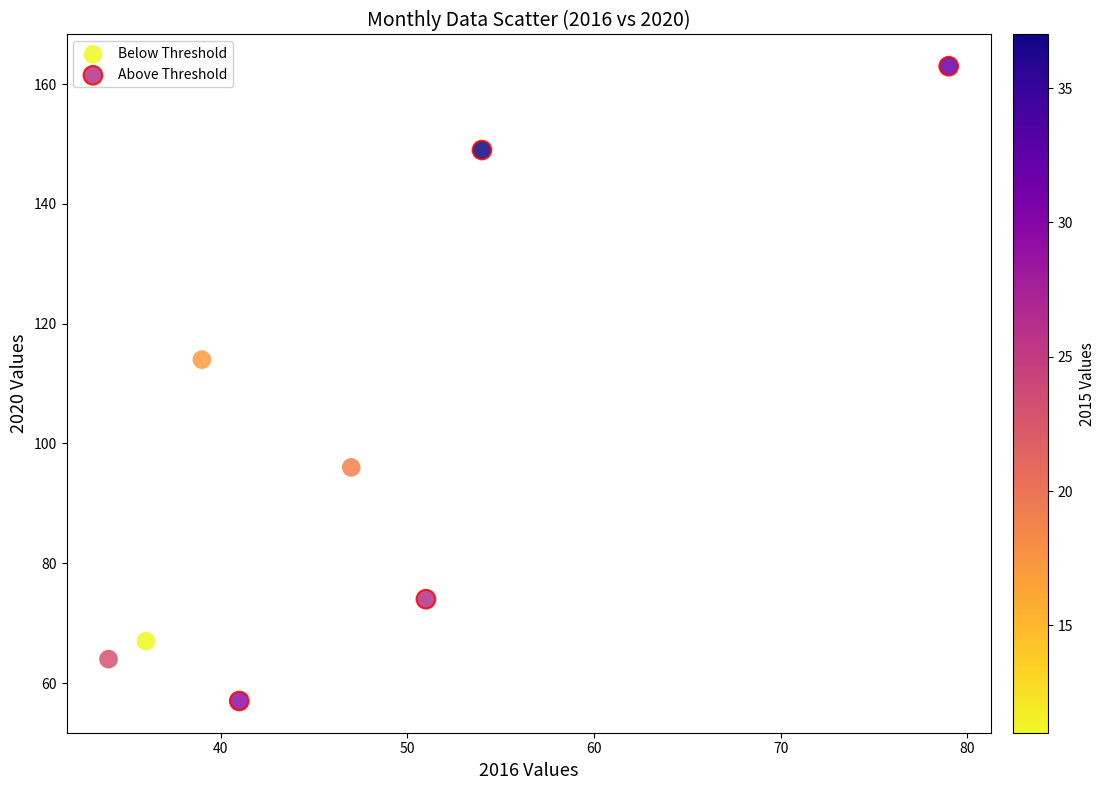

Which series has the largest Y range (max minus min)?

Above Threshold